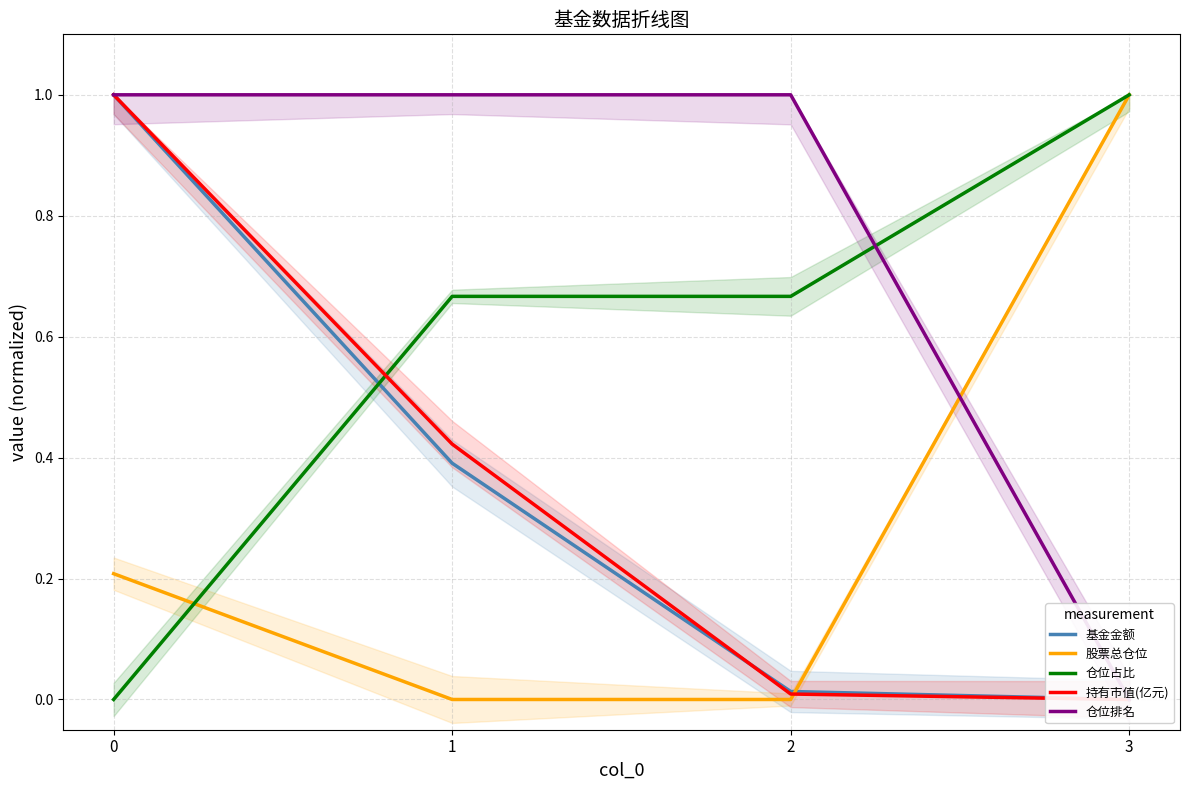

Which series has the largest total across all categories?

仓位排名